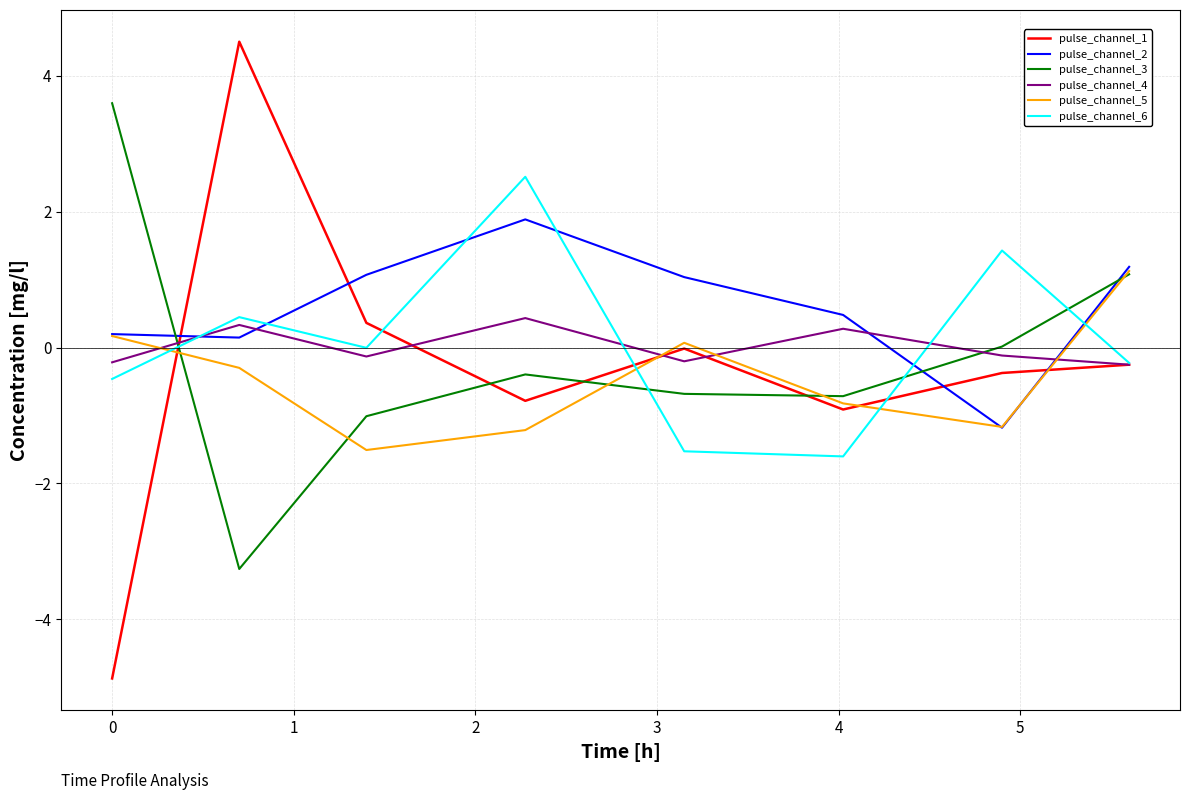

What is the smallest value displayed?

-4.9